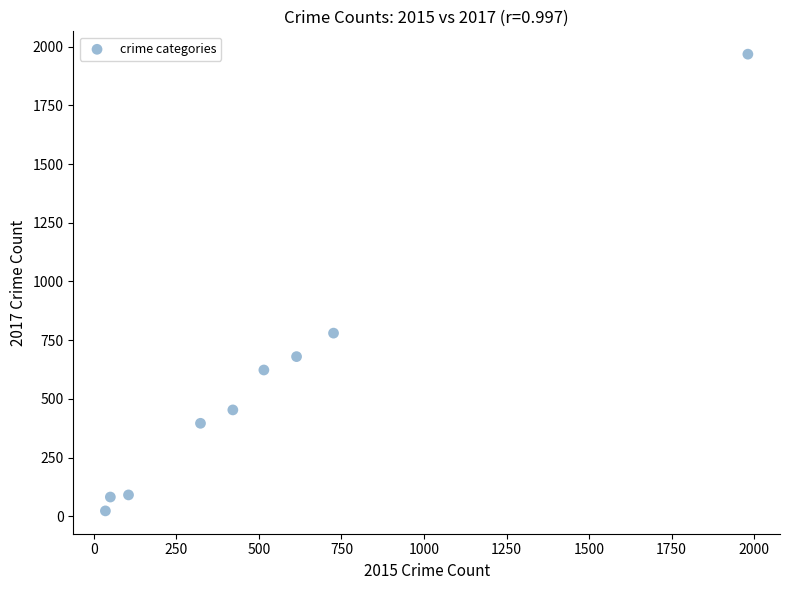

What Y value in the scatter plot is closest to 995?

780